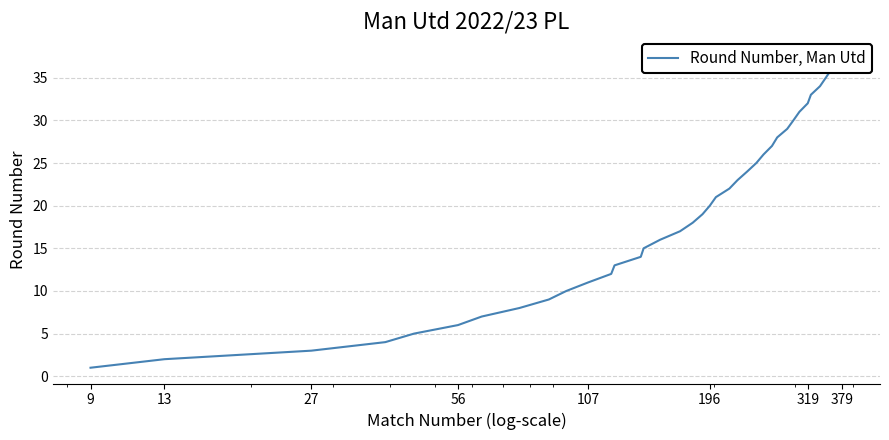

What is the greatest value displayed?

38